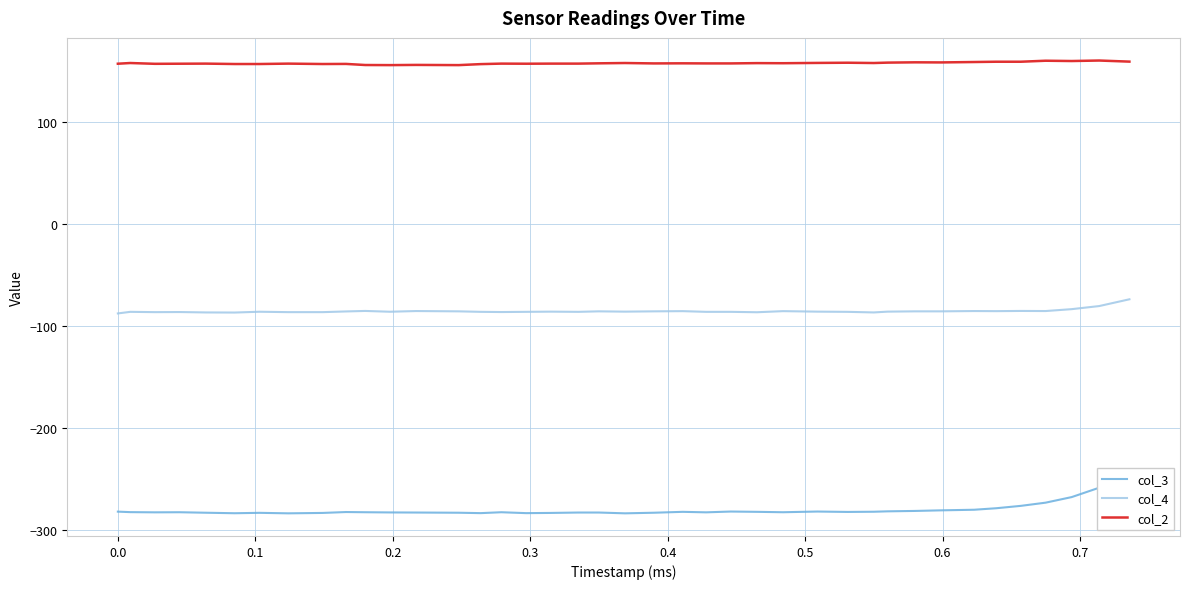

True or false: col_4 and col_2 intersect in this chart.

False